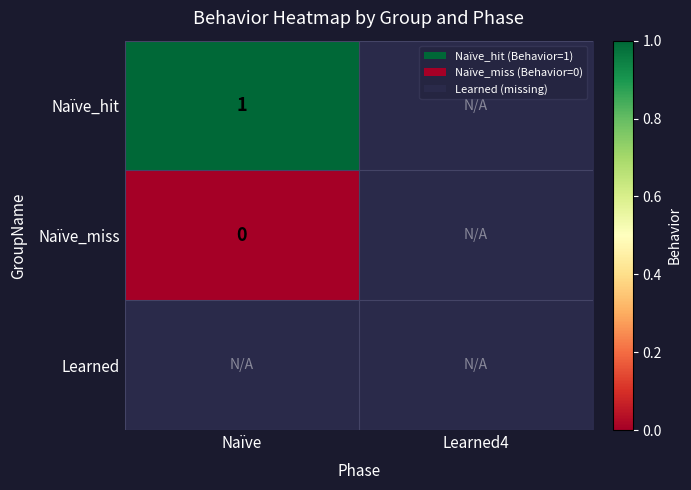

At how many categories does at least one series exceed 0?

1